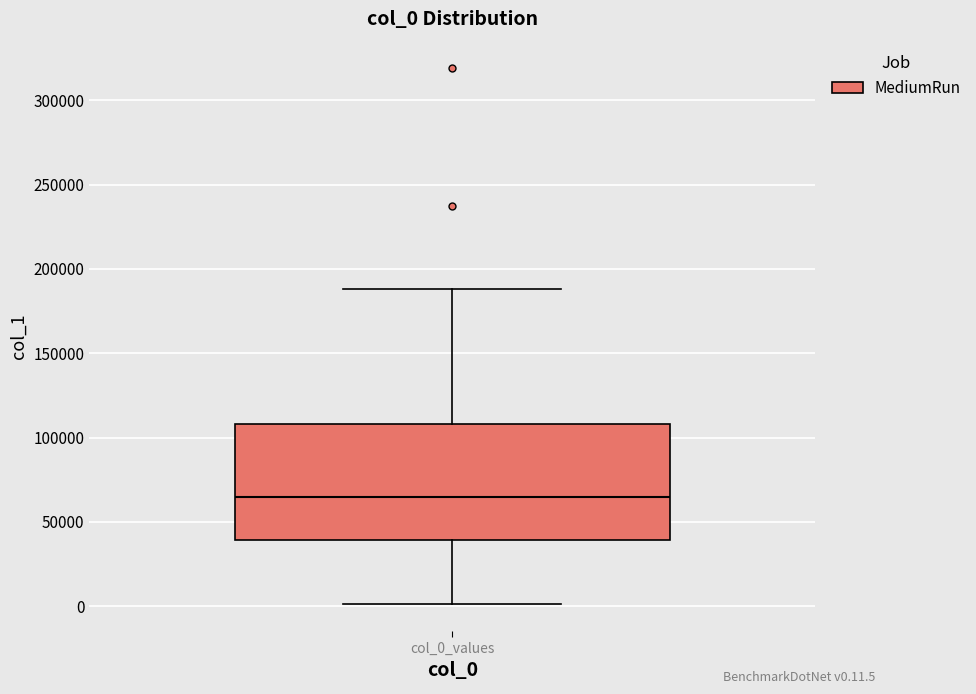

Where is the lower edge of the box for col_0_values on the y-axis? The values are not printed on the chart, so give them approximately, as read against the axis.

40000